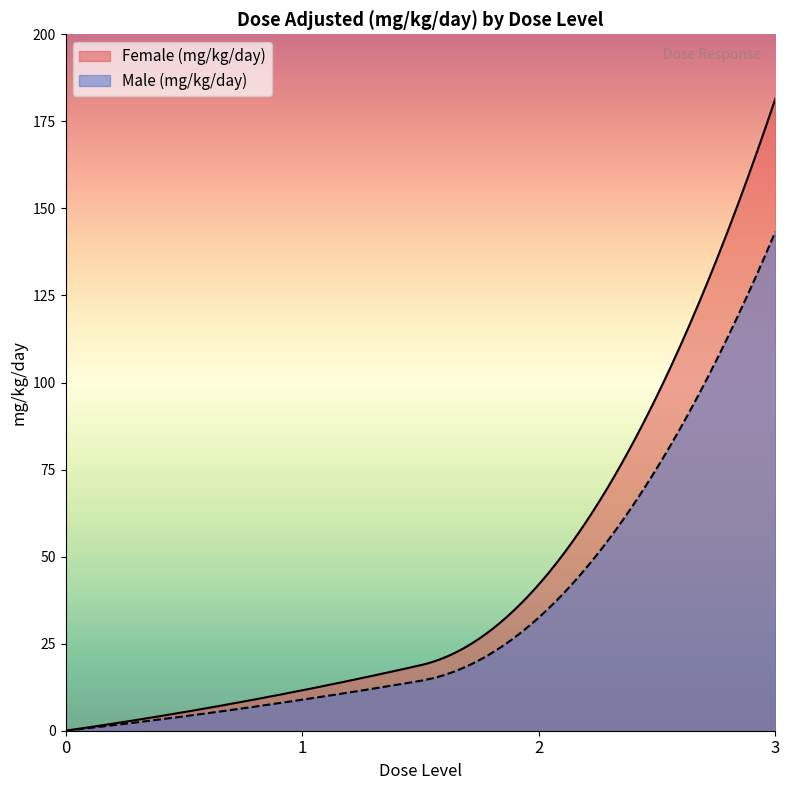

At which category does the chart reach its peak across all series?

3